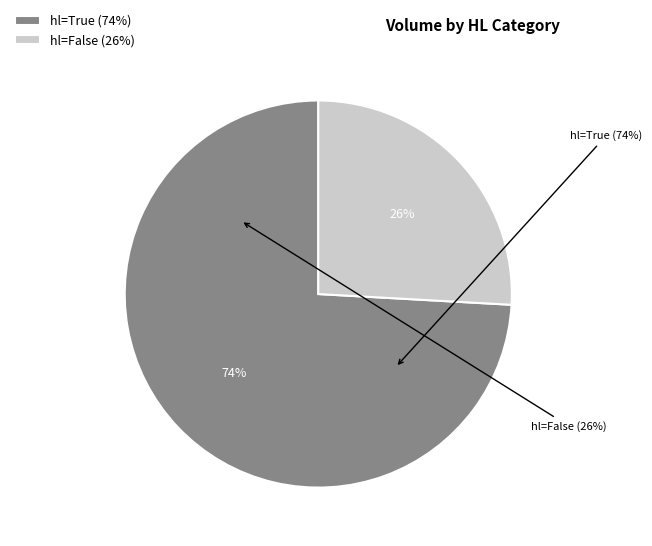

Which category has the biggest portion of the pie?

hl=True